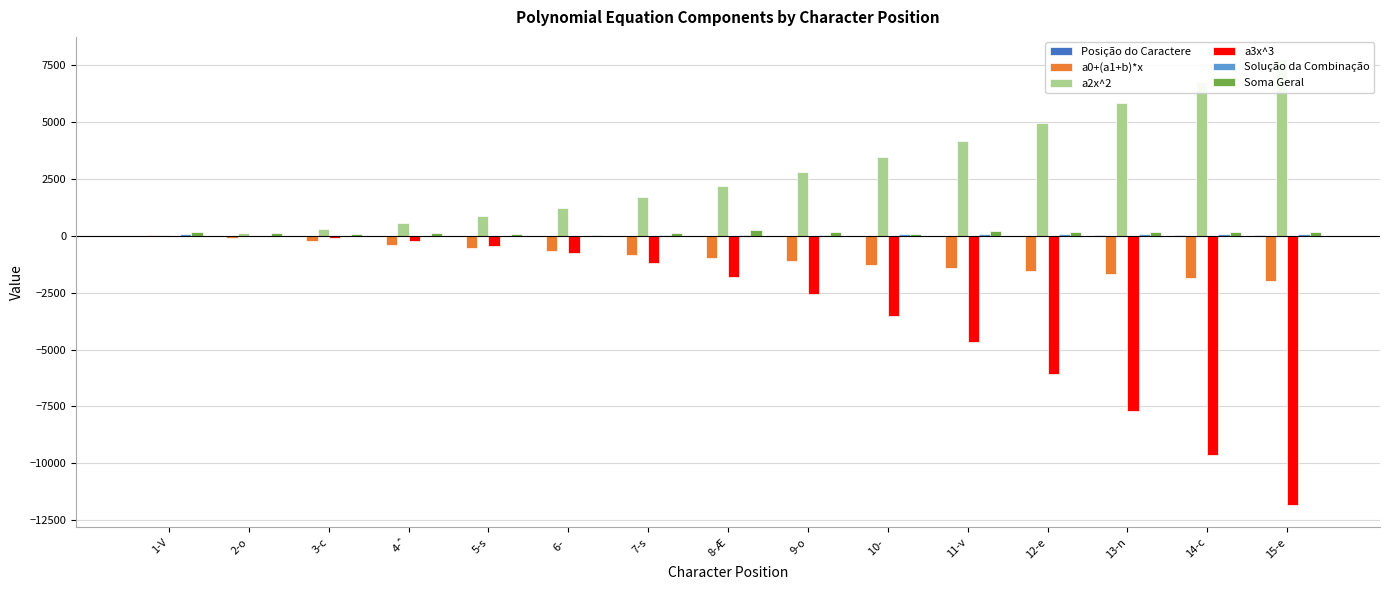

Which series changed the most between 1-V and 4-ˆ?

a2x^2